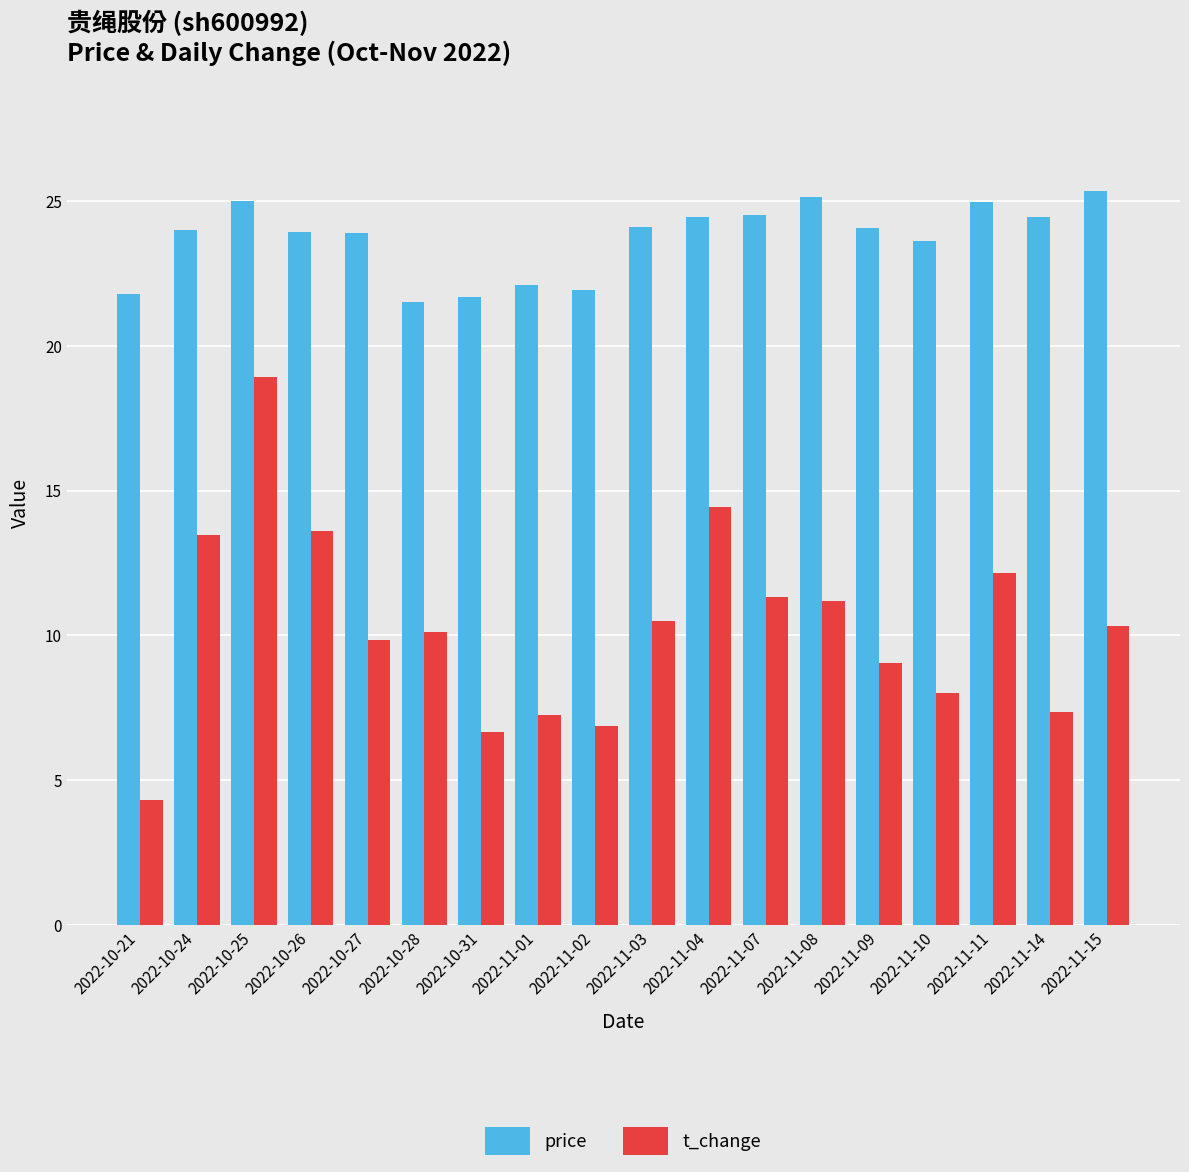

At 2022-10-24, list the series in order from smallest to largest.

t_change, price